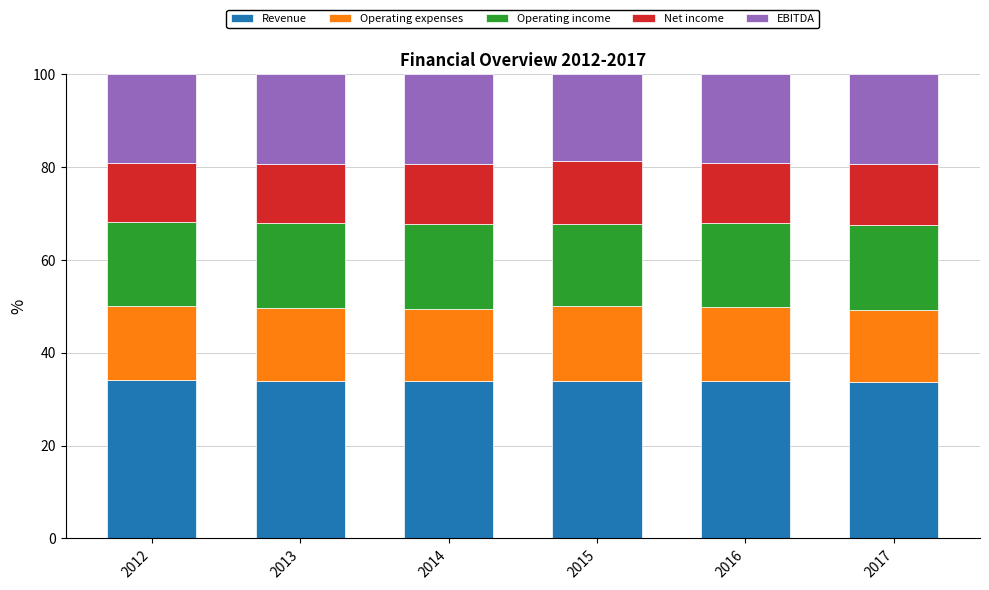

What is the maximum value for Revenue?

34.0